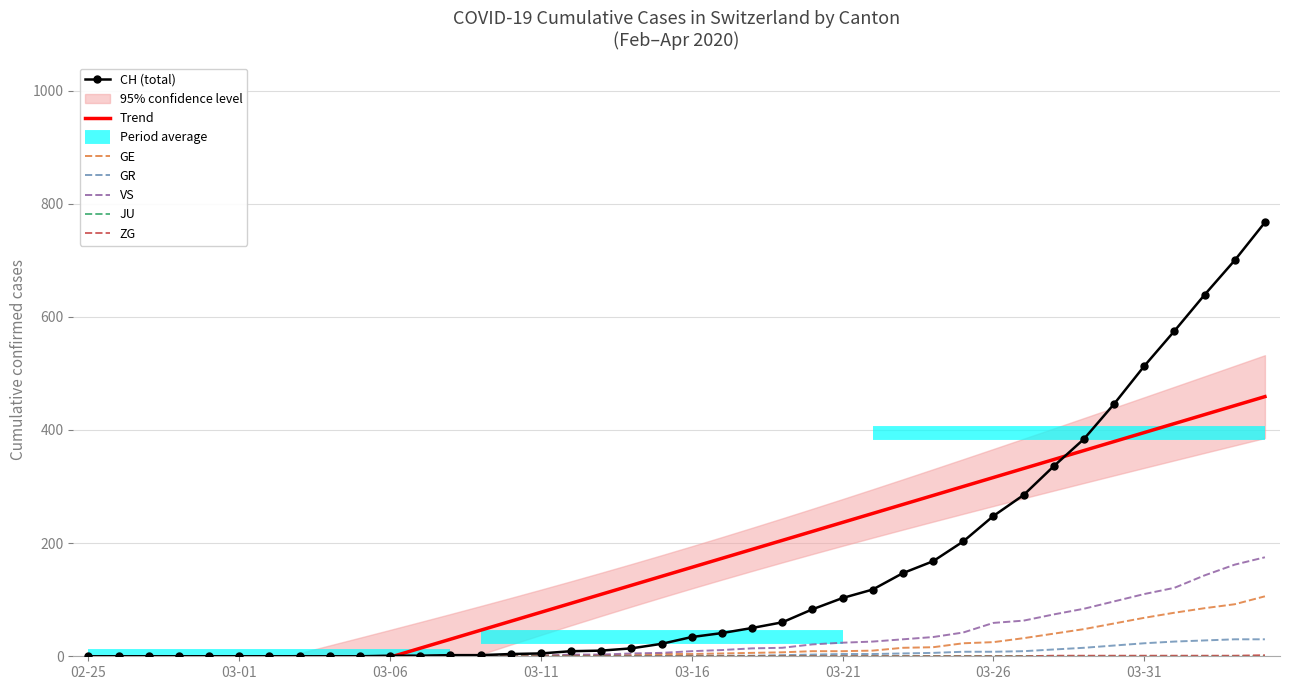

Is it true that GE equals 0 at 2020-03-05?

True